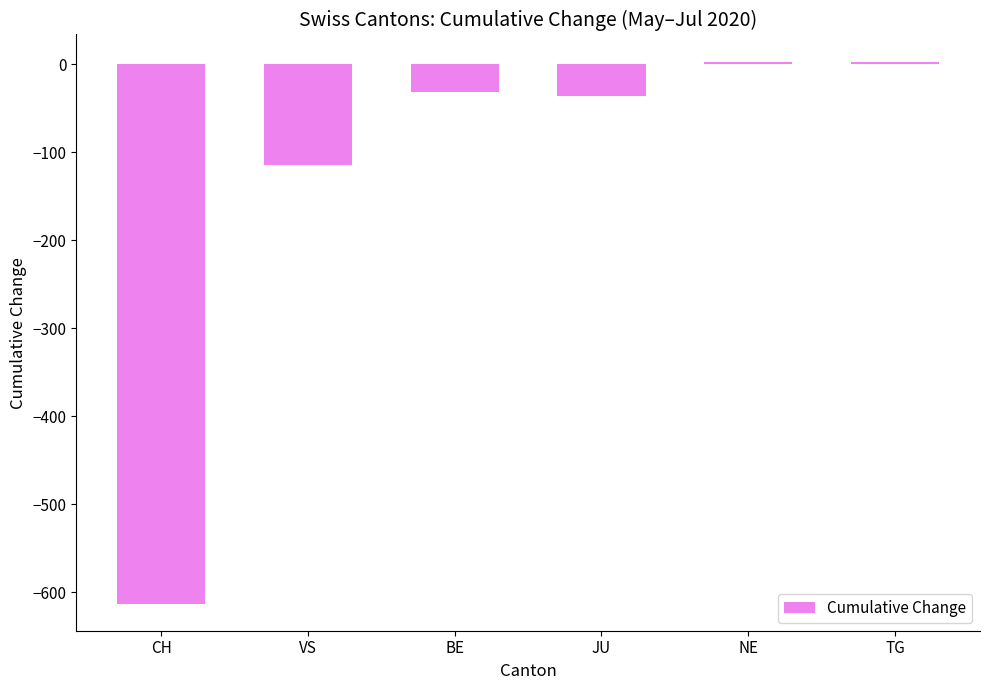

At which label is the value closest to -305?

VS